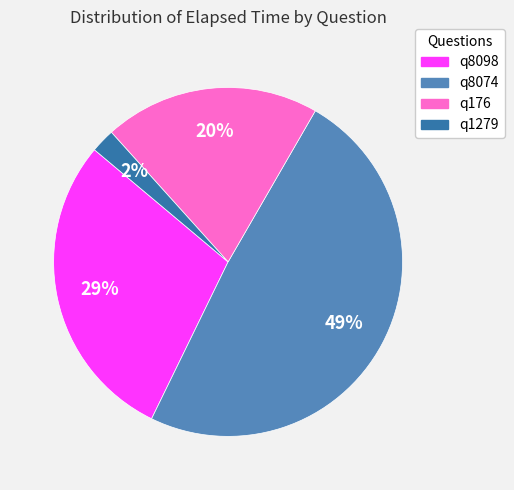

How many slices are in this pie chart?

4